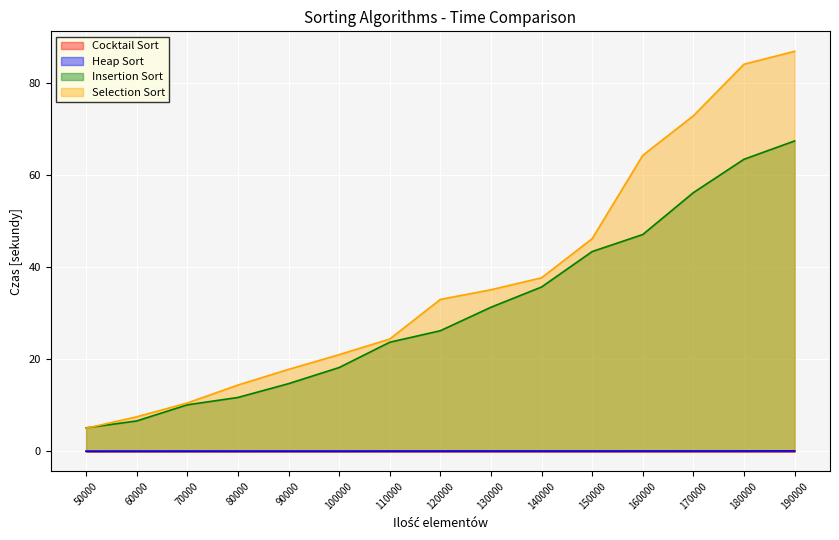

The value of Cocktail Sort at 50000 is 0.0. True or false?

False